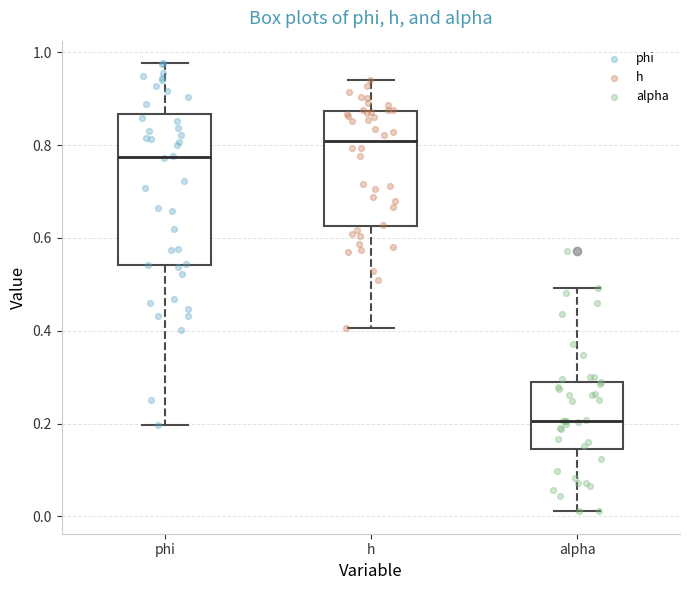

Reading left to right, transcribe this box plot: for each box, give where its median line is, the range the box spans, and where its two whiskers end, as read against the y-axis. The values are not printed on the chart, so give them approximately, as read against the axis.

phi: median 0.78, box 0.54 to 0.86, whiskers 0.20 to 0.98
h: median 0.80, box 0.62 to 0.88, whiskers 0.40 to 0.94
alpha: median 0.20, box 0.14 to 0.30, whiskers 0.02 to 0.50